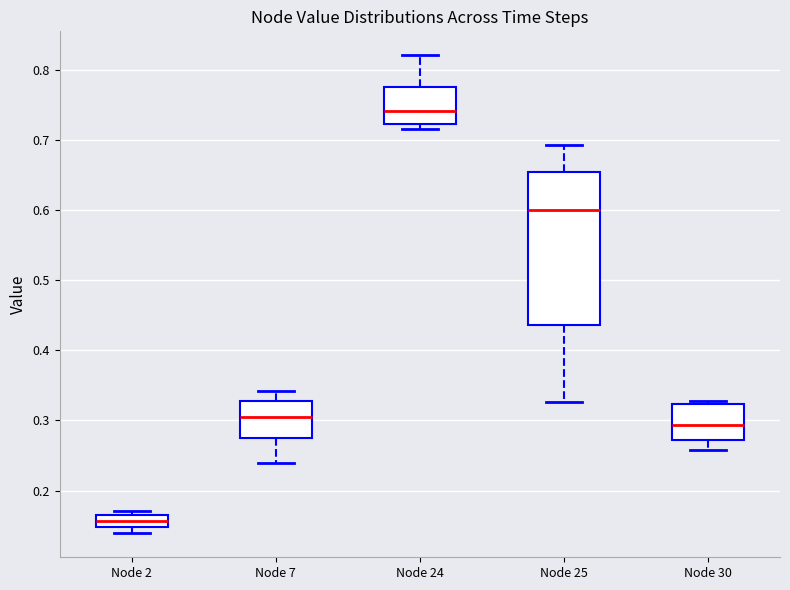

Which box has the highest median line?

Node 24